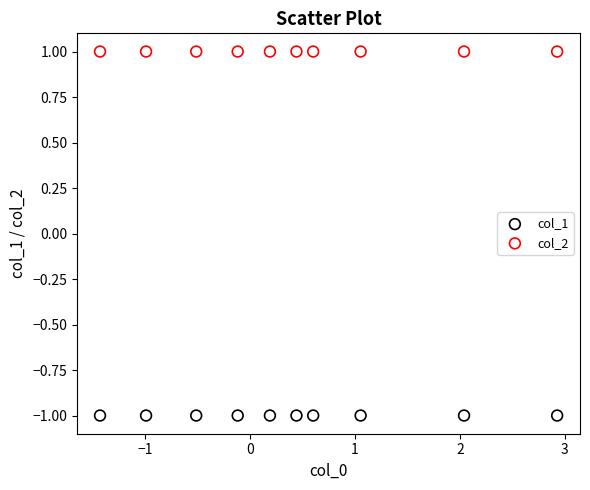

Which series contains the lowest Y value?

col_1